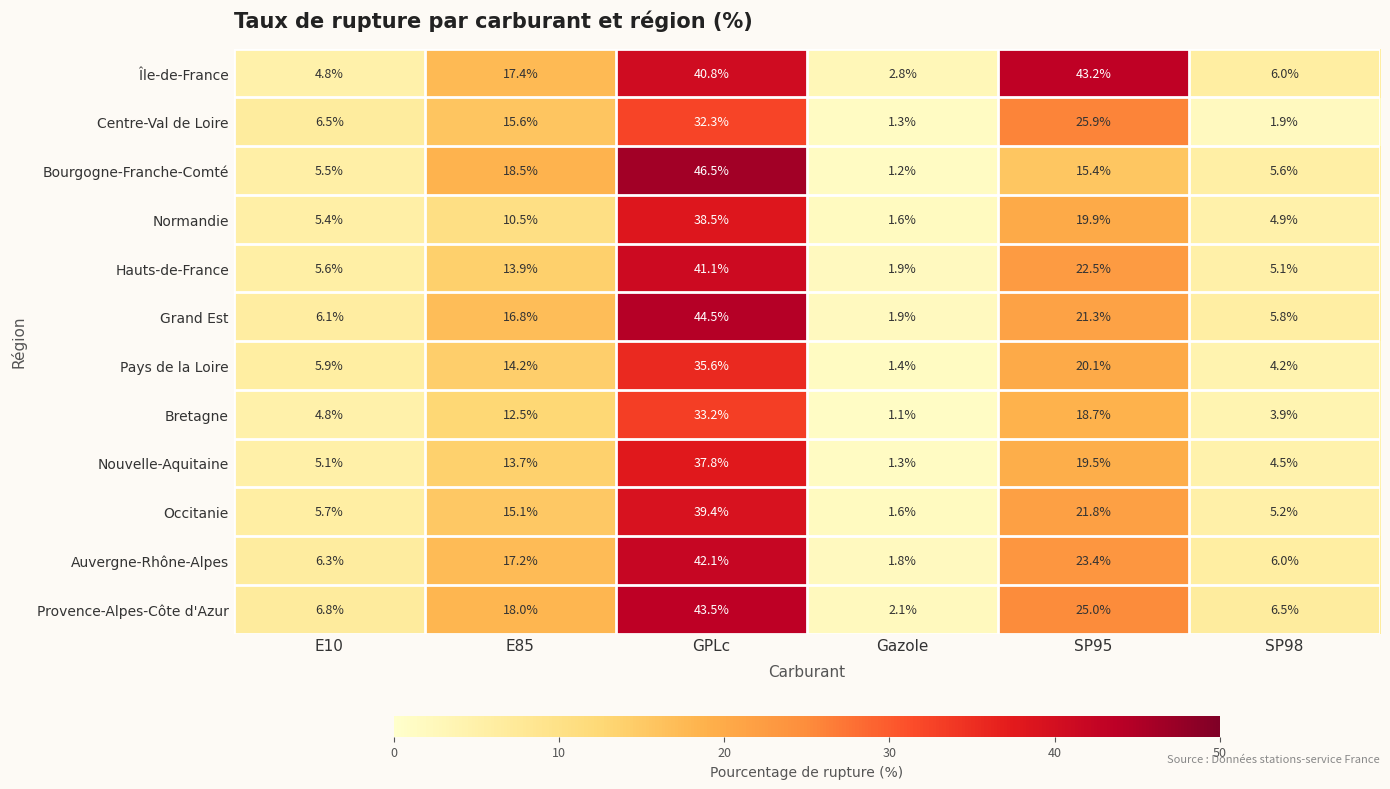

Rank the series at SP95 from lowest to highest value.

Bourgogne-Franche-Comté, Bretagne, Nouvelle-Aquitaine, Normandie, Pays de la Loire, Grand Est, Occitanie, Hauts-de-France, Auvergne-Rhône-Alpes, Provence-Alpes-Côte d'Azur, Centre-Val de Loire, Île-de-France